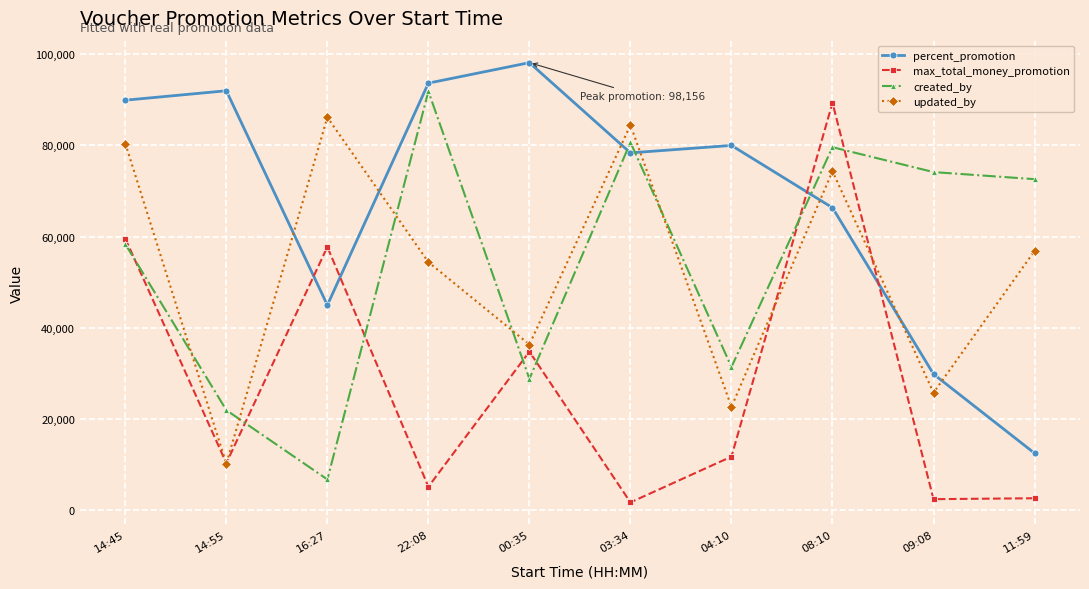

What is the lowest value of the created_by series?

6730